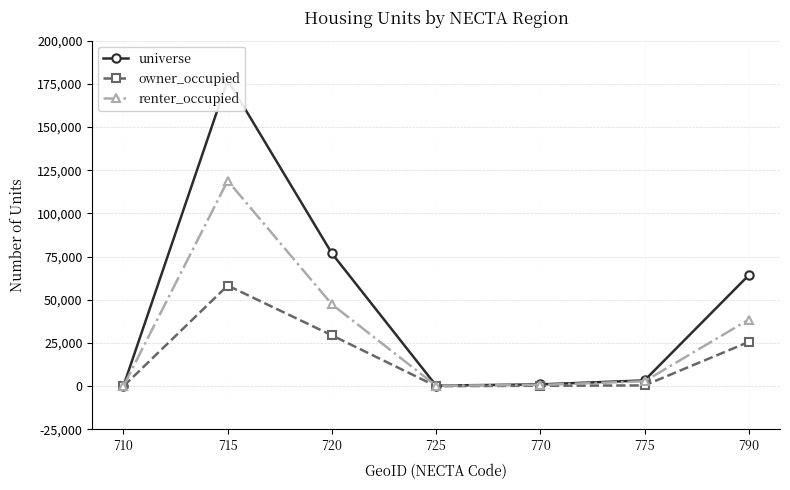

What are all the series names shown in the legend?

universe, owner_occupied, renter_occupied